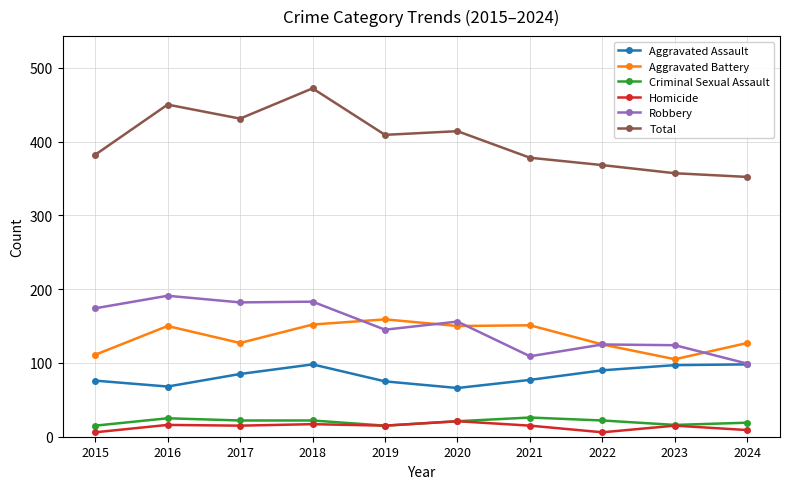

What value does the Robbery series have at 2016, to the nearest 5?

190